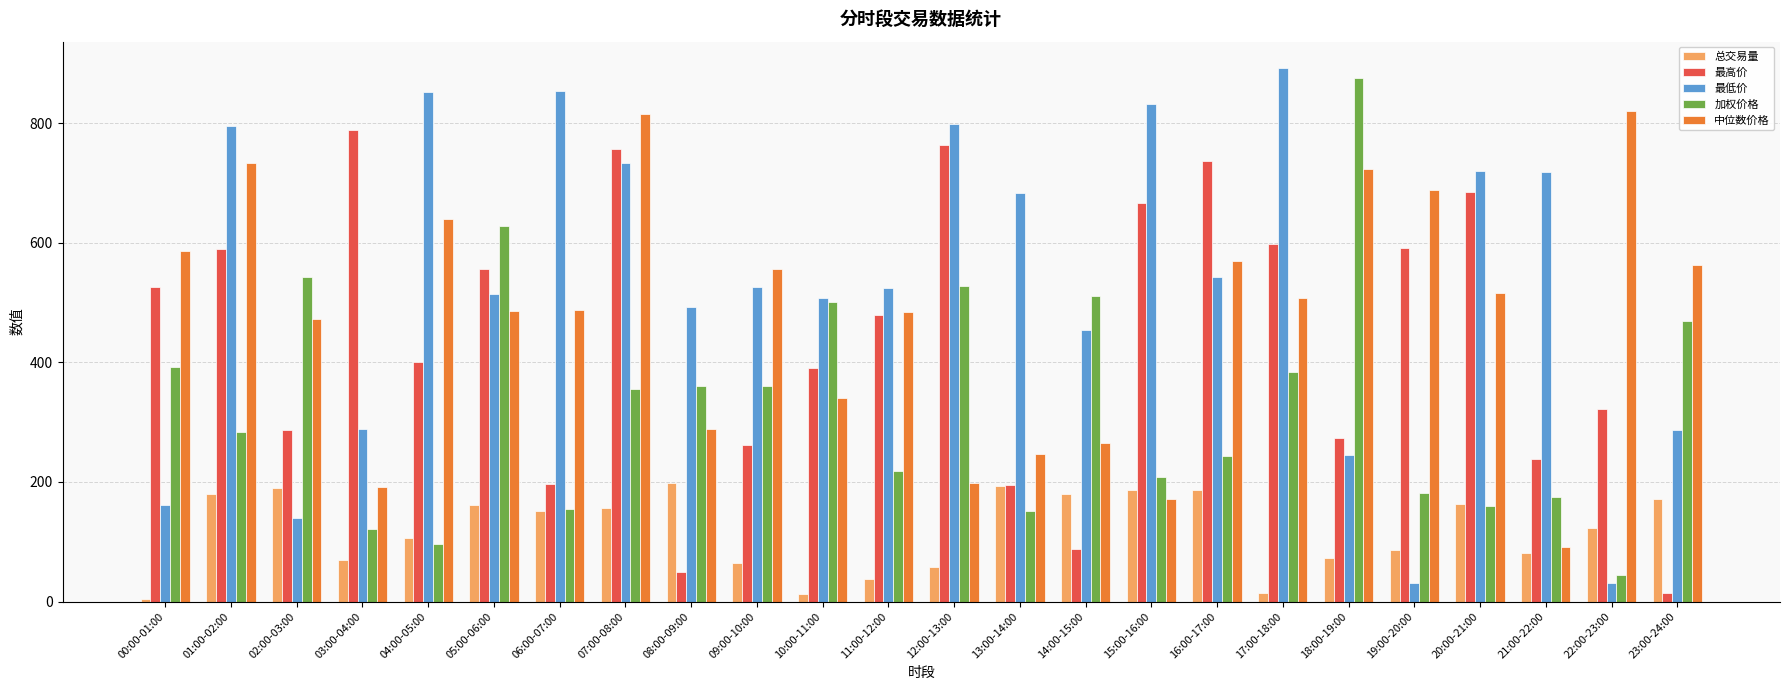

At which label does 最高价 reach its minimum?

23:00-24:00